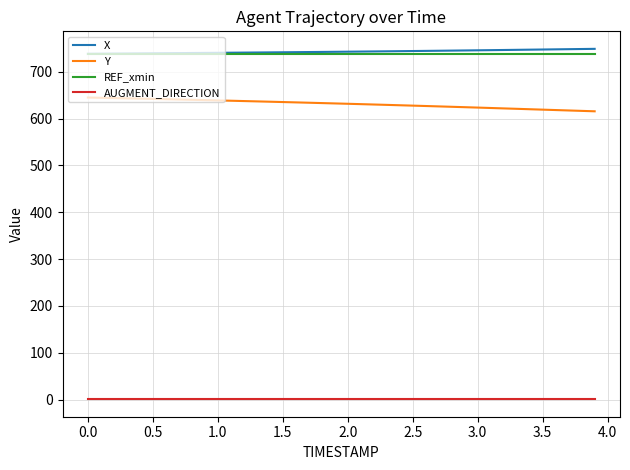

What are all the series names shown in the legend?

X, Y, REF_xmin, AUGMENT_DIRECTION